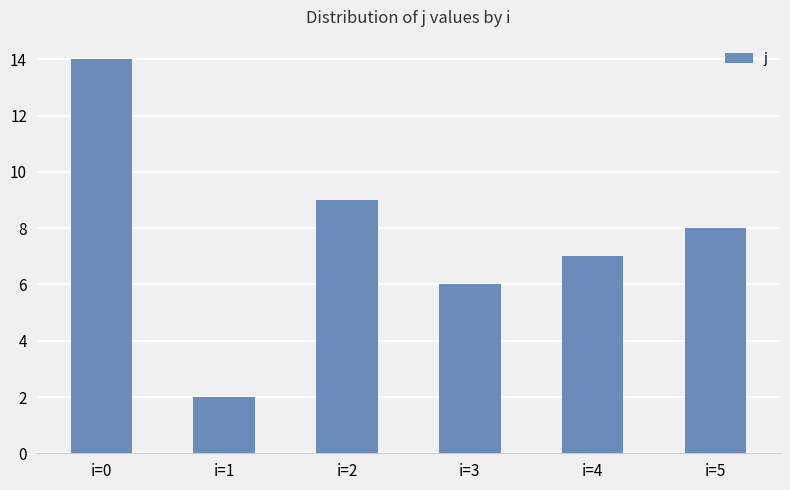

How many categories are shown in the chart?

6